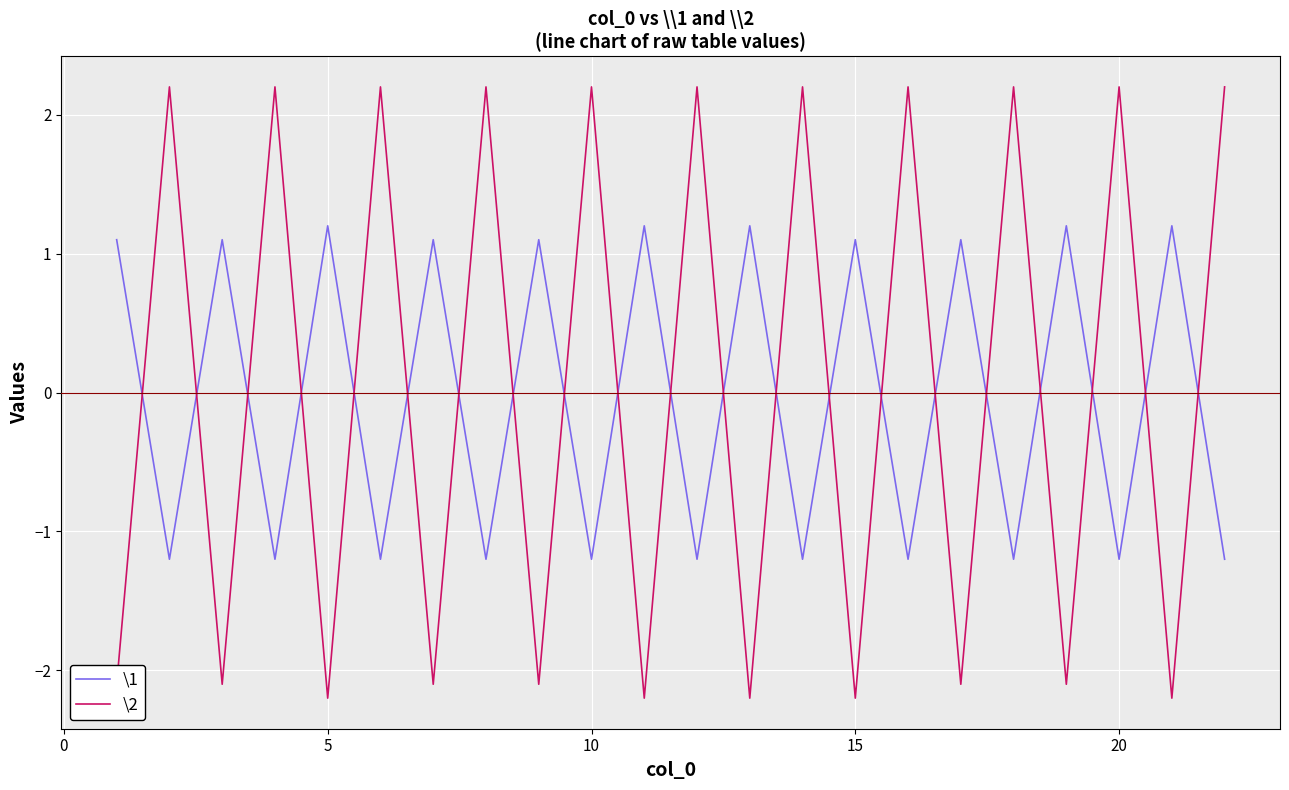

Which series has the largest range (max minus min)?

\2